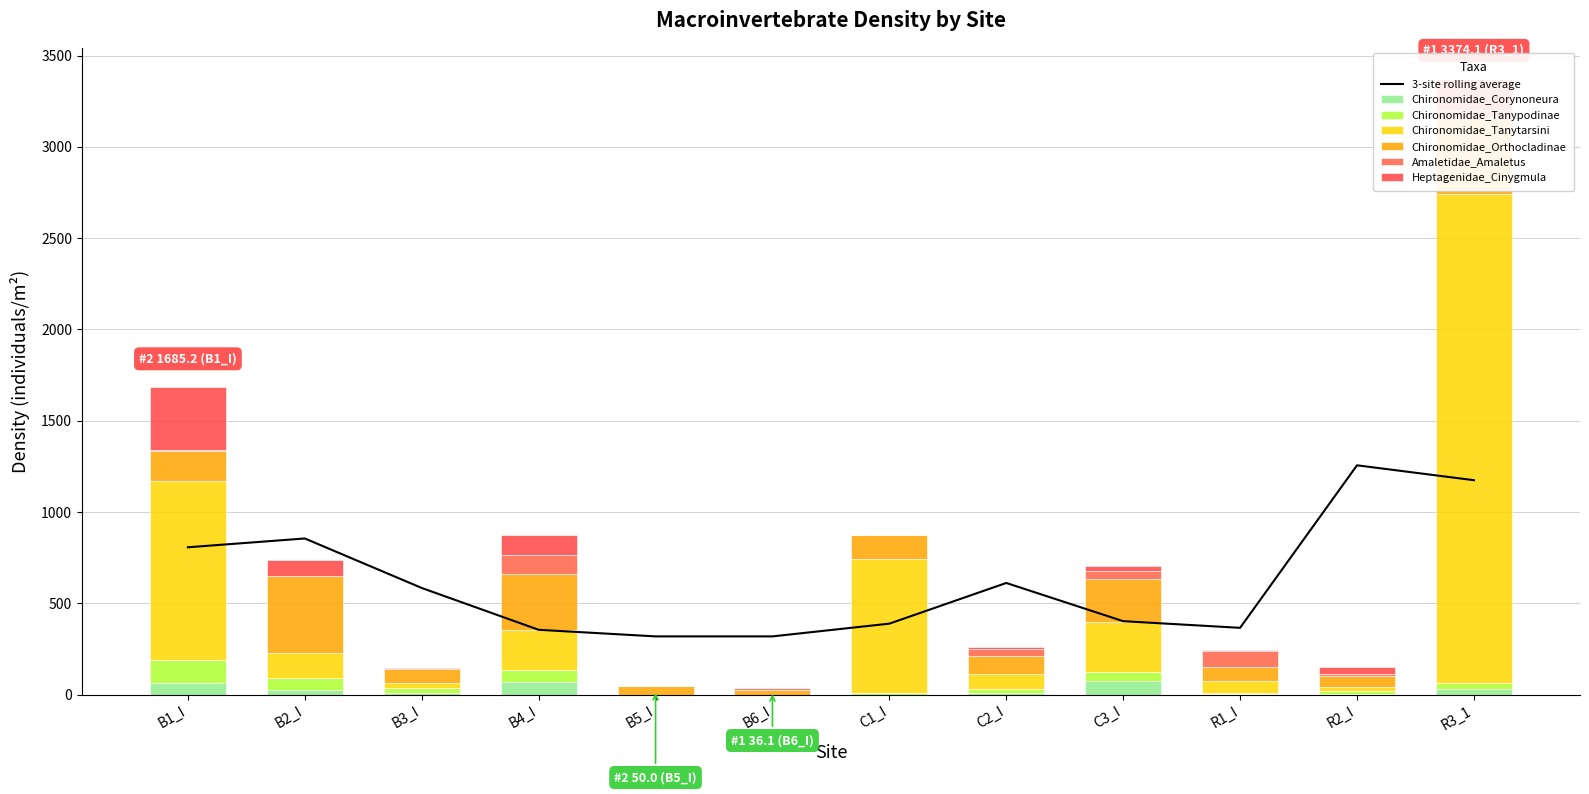

Which has a higher value, B6_I or B1_I?

B1_I